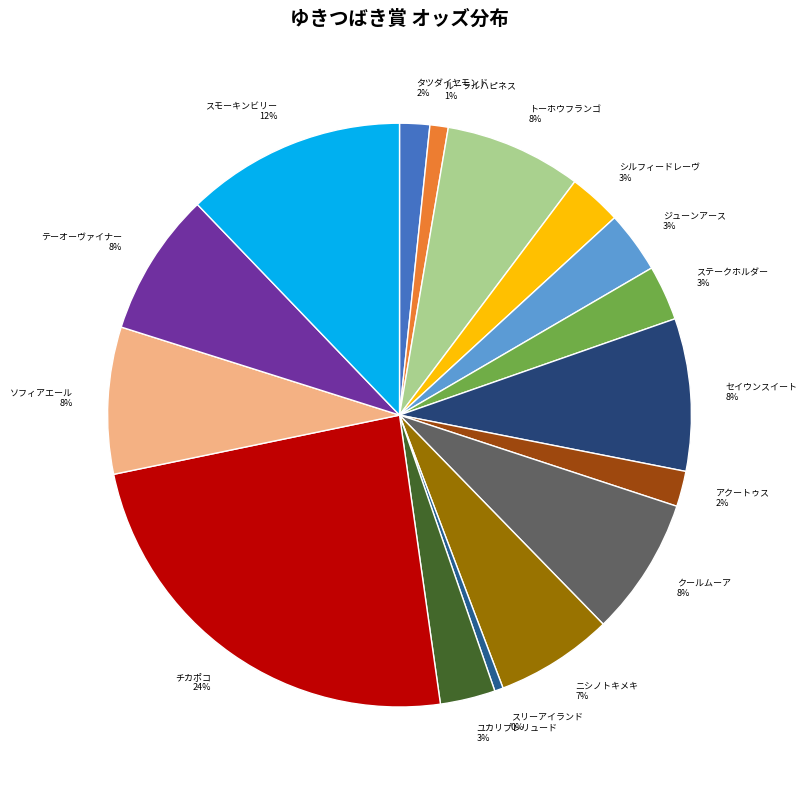

Combined, do ニシノトキメキ and セイウンスイート account for over 50%?

No